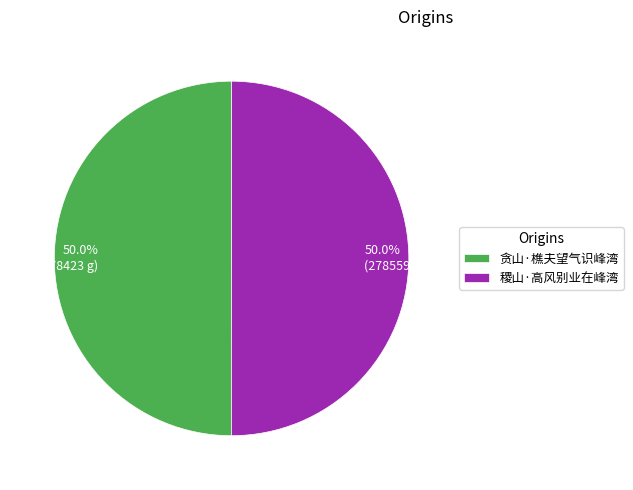

To the nearest percent, what percentage of the pie is 稷山·高风别业在峰湾?

50%